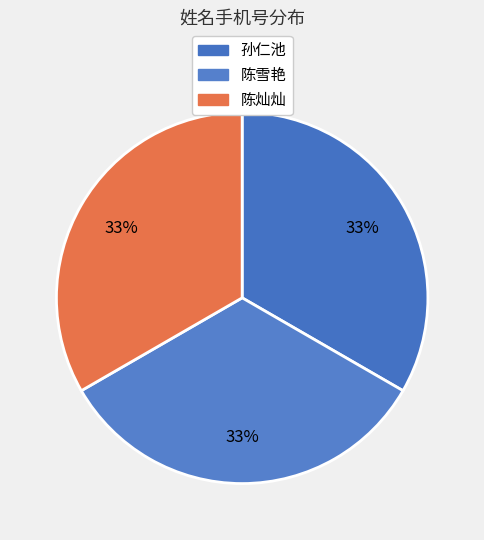

To the nearest percent, what portion does 陈雪艳 represent?

33%